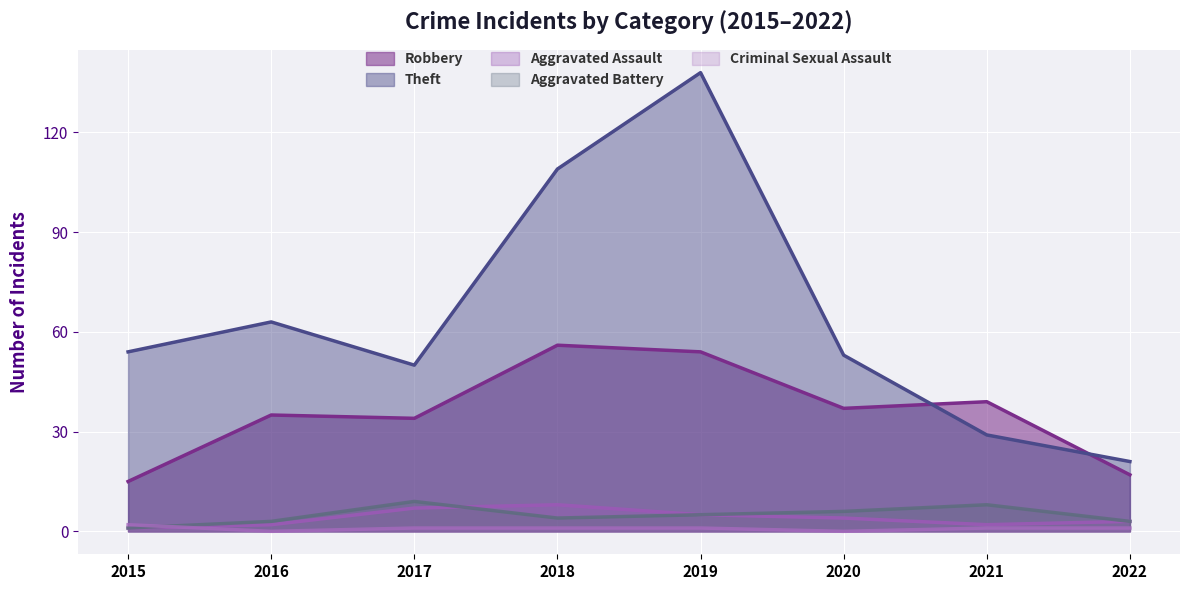

Where is the first local minimum for Criminal Sexual Assault?

2016